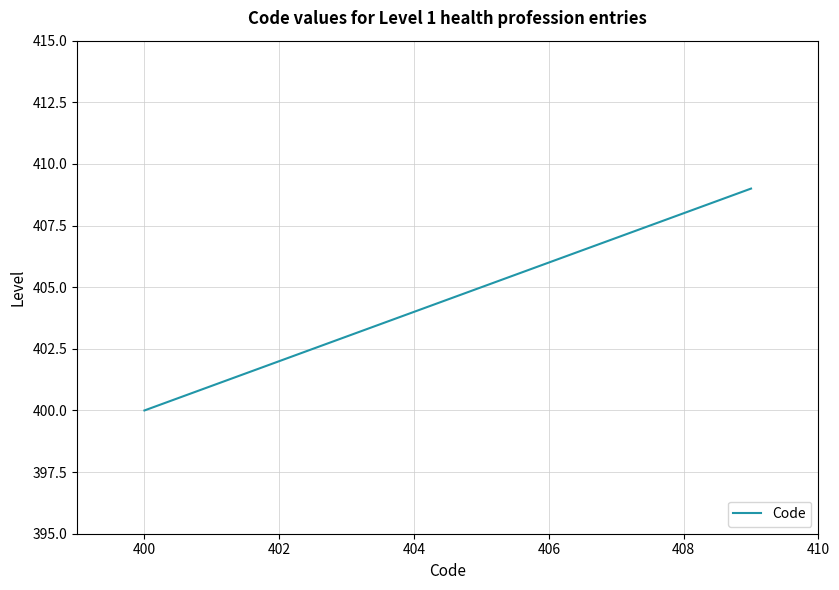

What is the smallest value displayed?

400